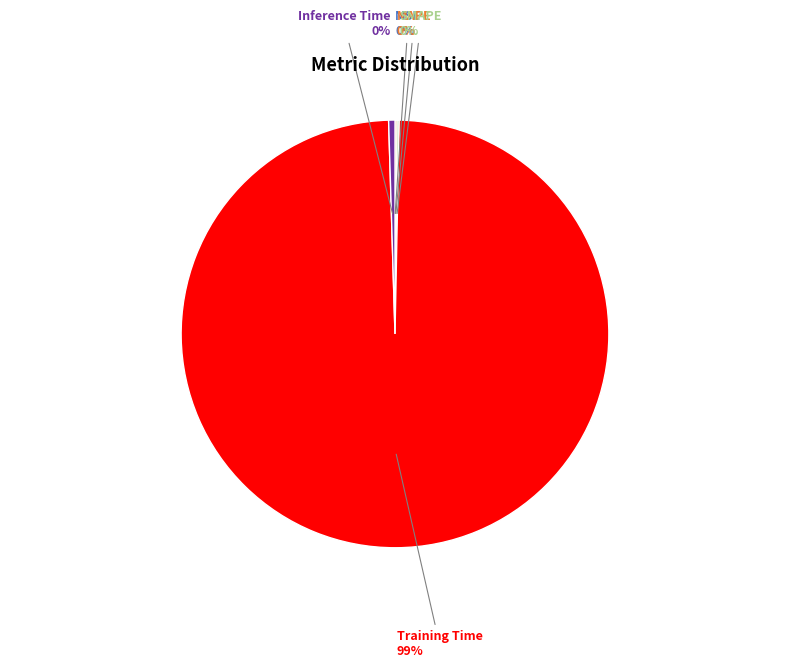

What is the largest slice in the pie chart?

Training Time